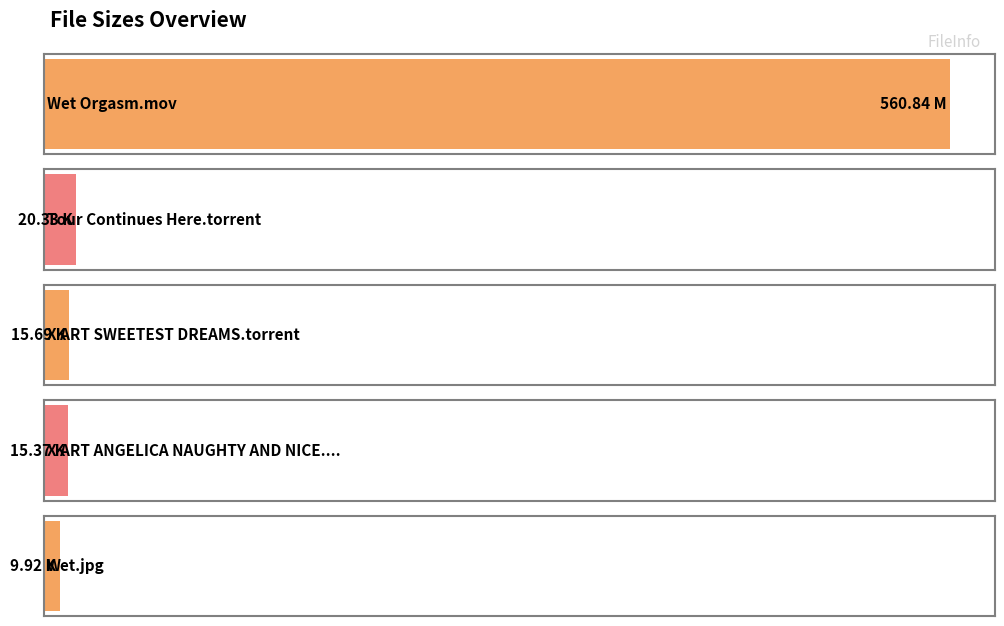

Count the number of values greater than 15.

4